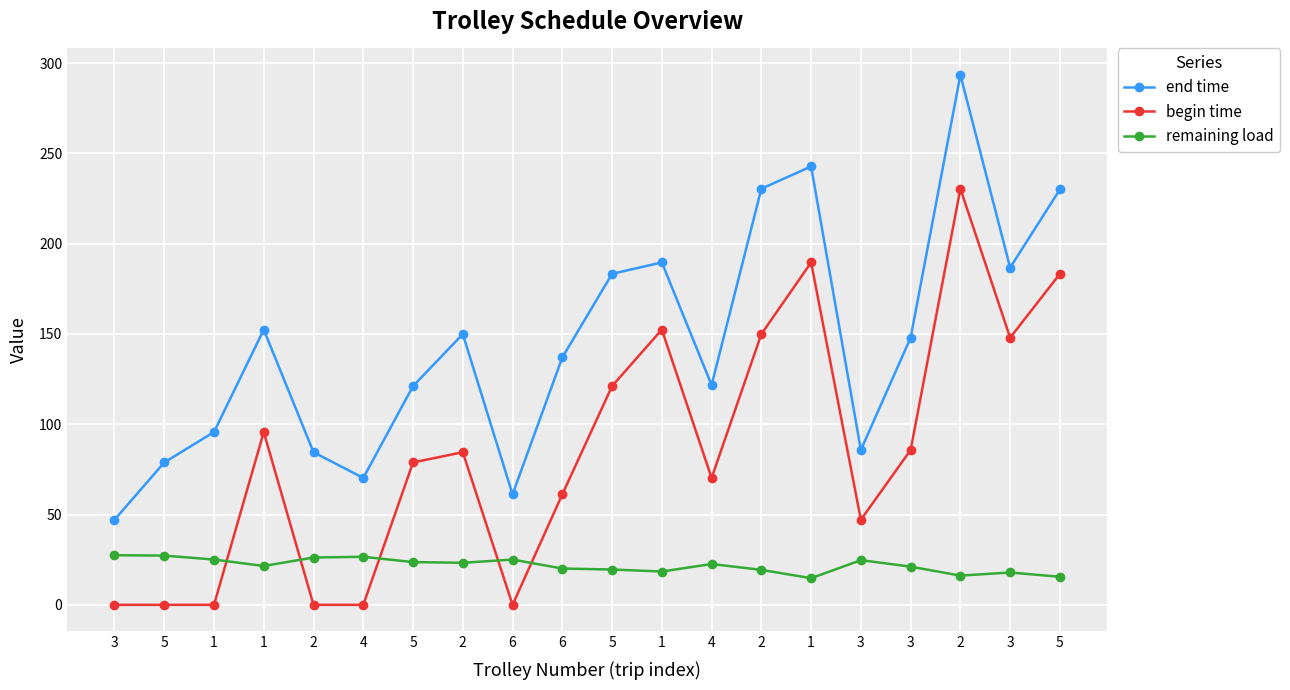

At which label does begin time reach its peak?

2